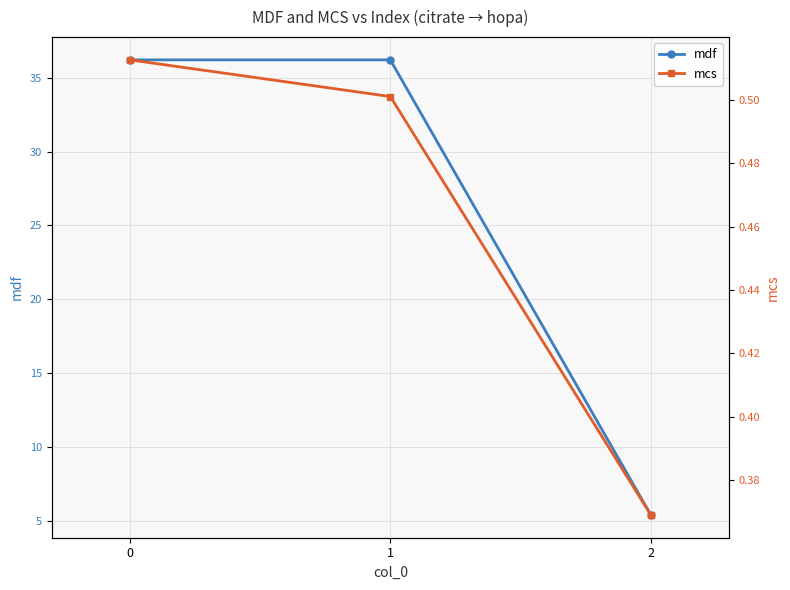

The value of mdf at 1 is 53.2. True or false?

False